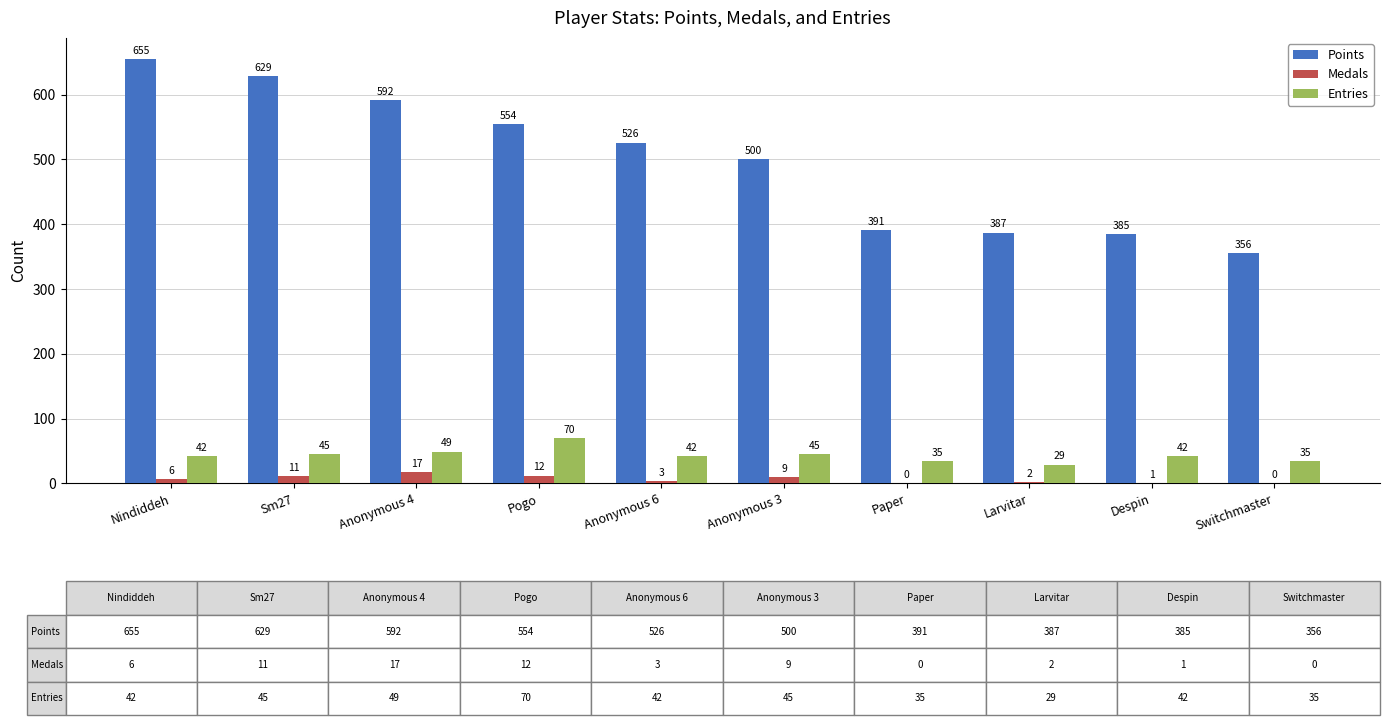

What is the sum of all Points values?

4975